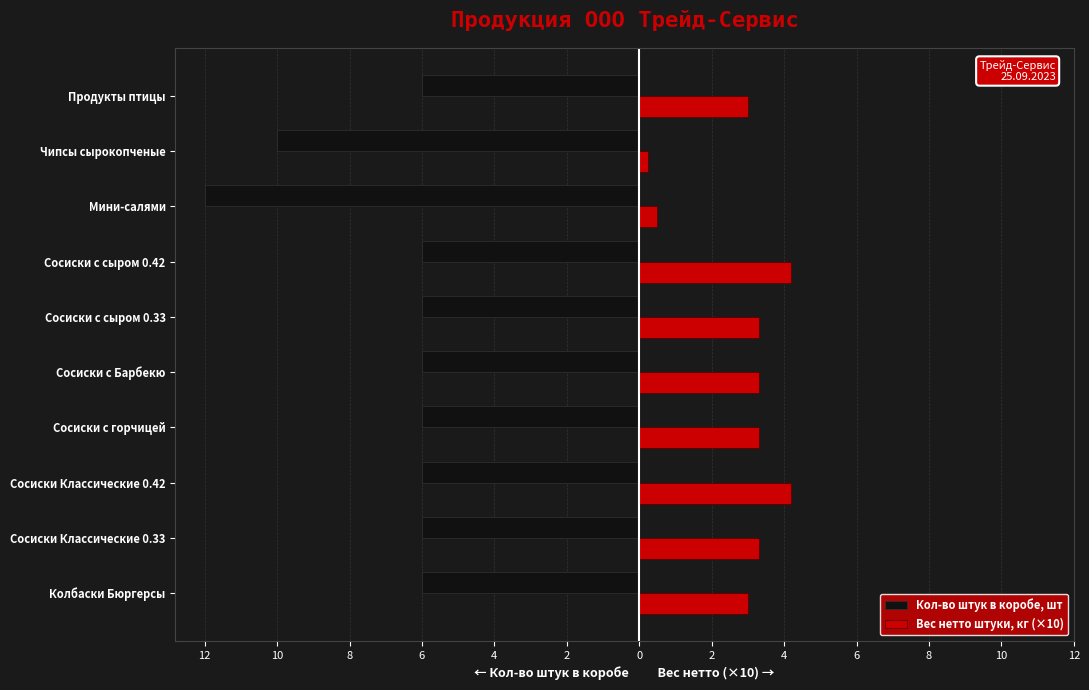

What are all the series names shown in the legend?

Кол-во штук в коробе, шт, Вес нетто штуки, кг (×10)